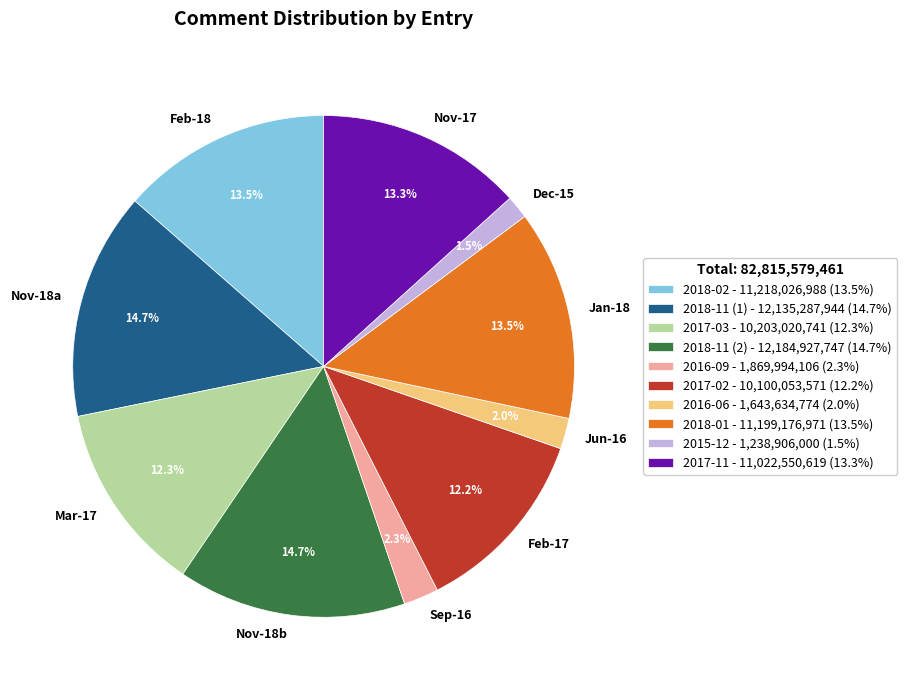

How many slices are in this pie chart?

10